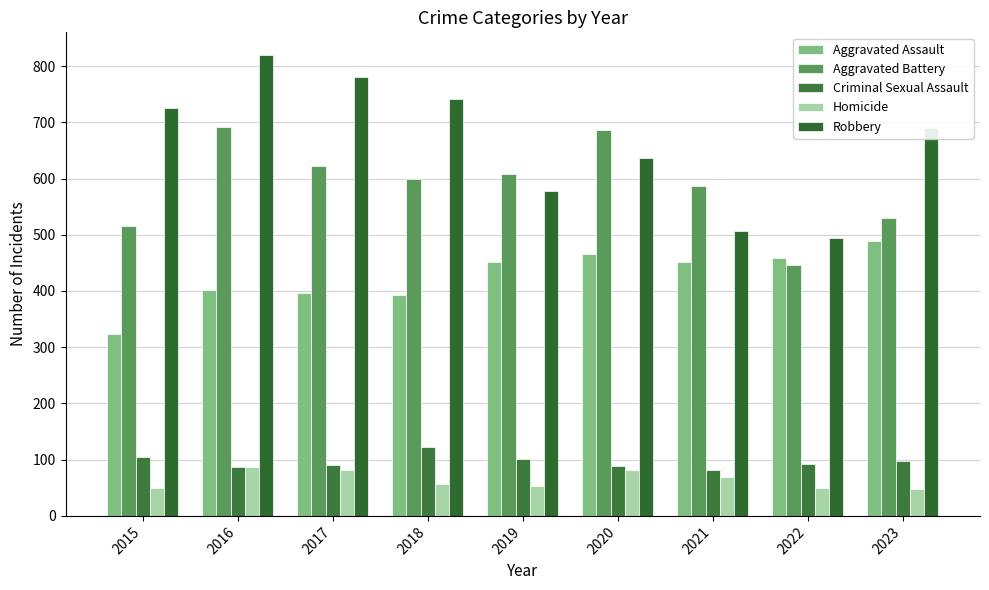

How many bars are there in total?

45